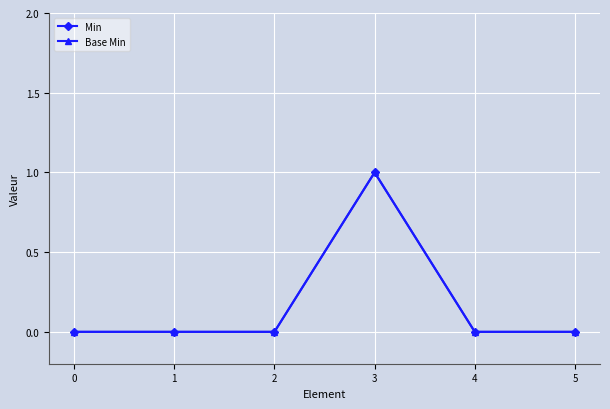

Which series has the largest total across all categories?

Min